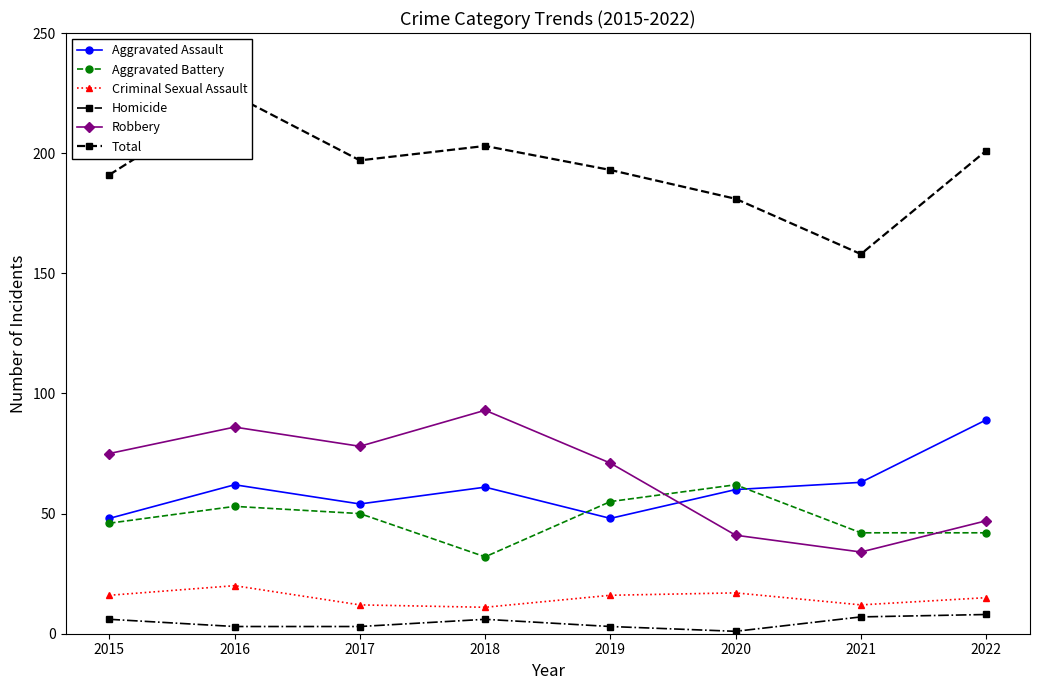

How many values in the Total series are below 197?

4